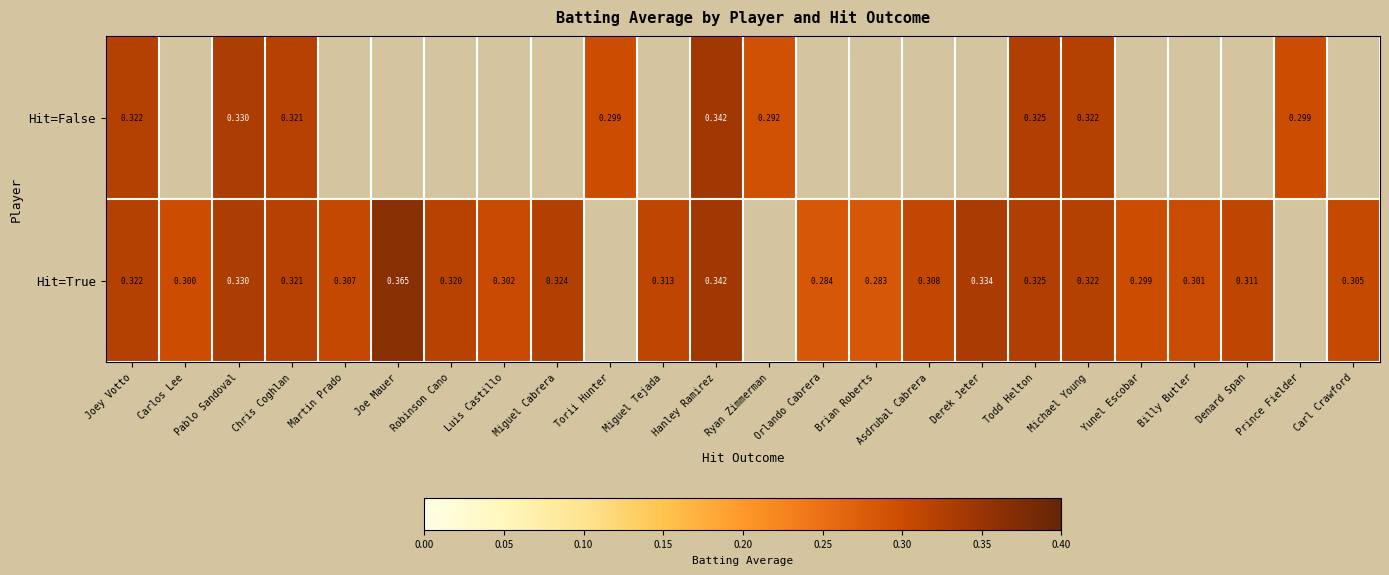

How many data points does each series have?

24